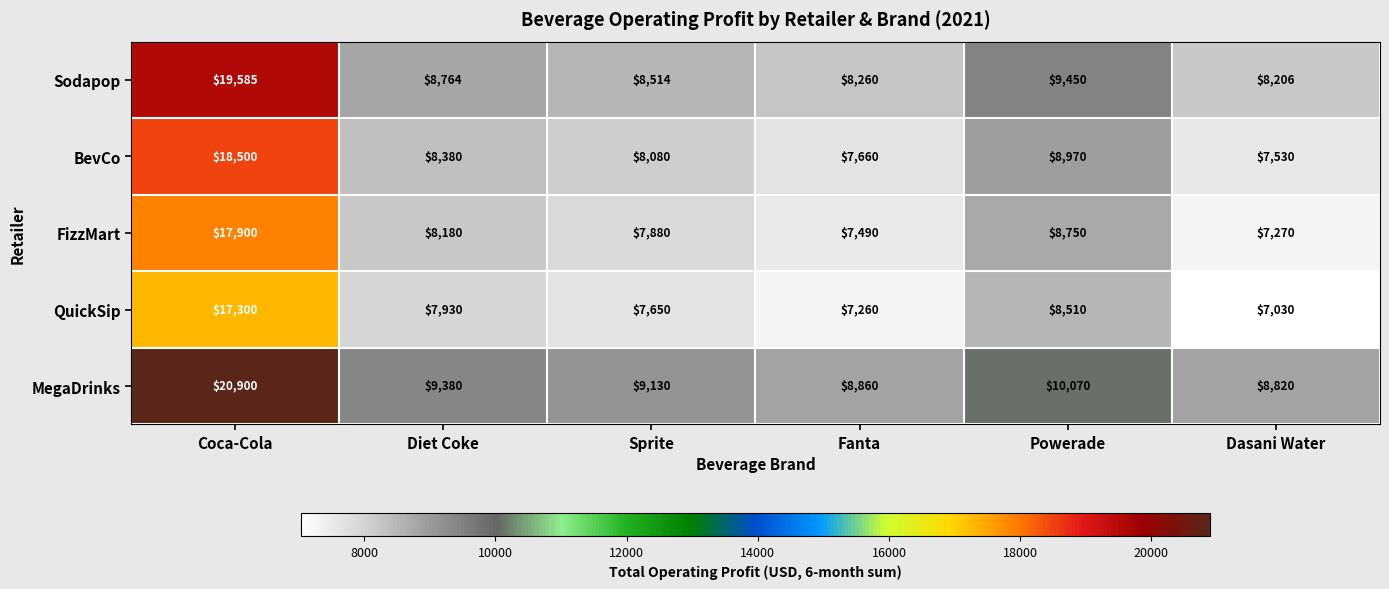

The QuickSip series shows 7650 at Sprite. True or false?

True